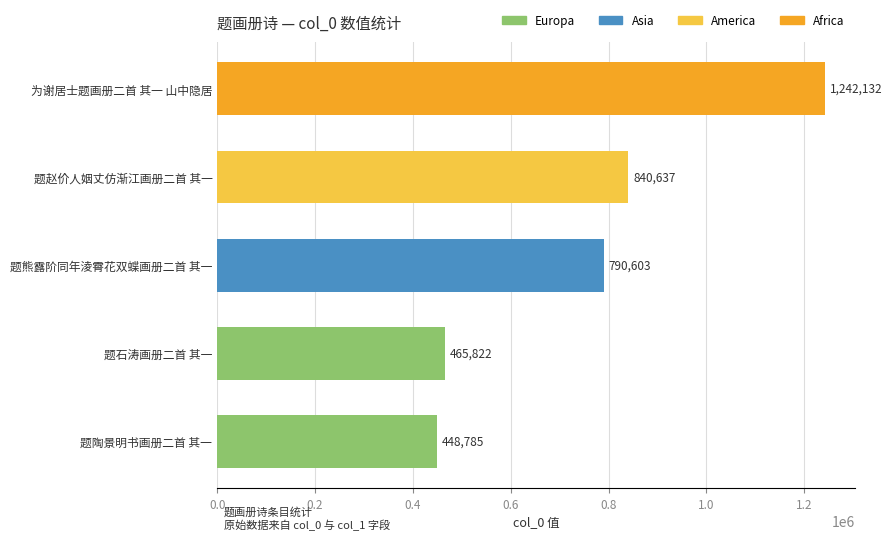

Where is the data nearest to the value 845458?

题赵价人姻丈仿渐江画册二首 其一